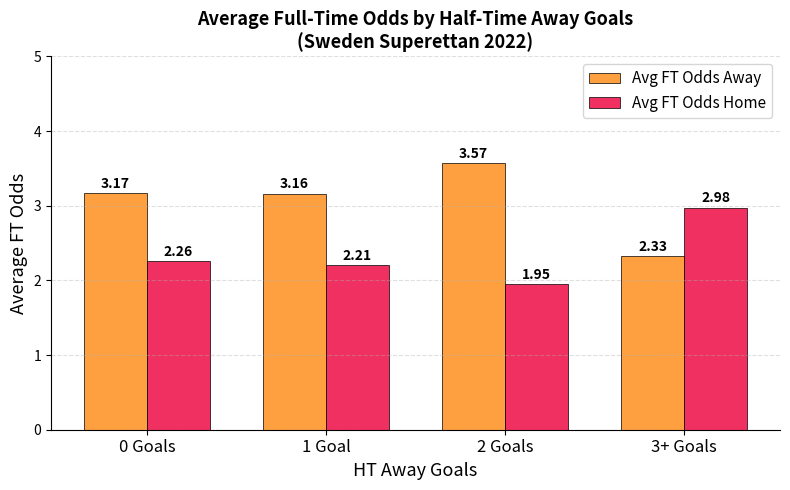

Rank the categories by Avg FT Odds Home value from highest to lowest.

3+ Goals, 0 Goals, 1 Goal, 2 Goals